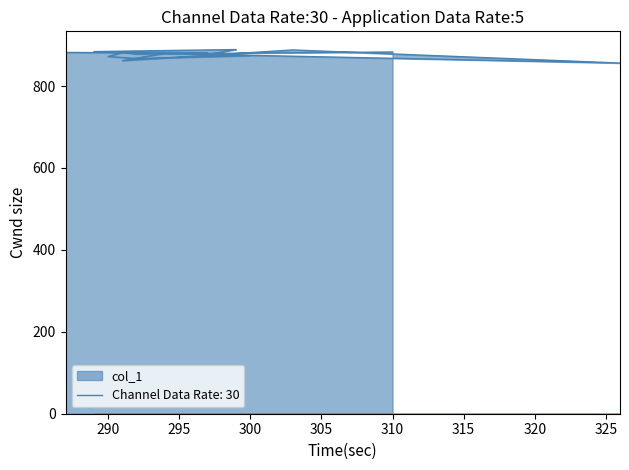

What is the average value?

877